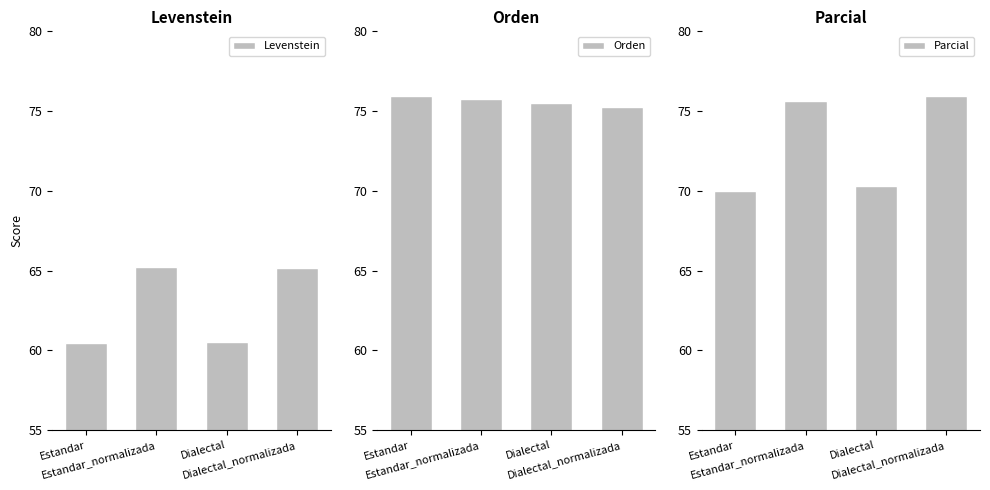

Reading left to right, what are all the values shown in this chart?

Levenstein: Estandar=60.5	Estandar_normalizada=65.2	Dialectal=60.6	Dialectal_normalizada=65.2
Orden: Estandar=76.0	Estandar_normalizada=75.7	Dialectal=75.5	Dialectal_normalizada=75.3
Parcial: Estandar=70.0	Estandar_normalizada=75.6	Dialectal=70.3	Dialectal_normalizada=76.0